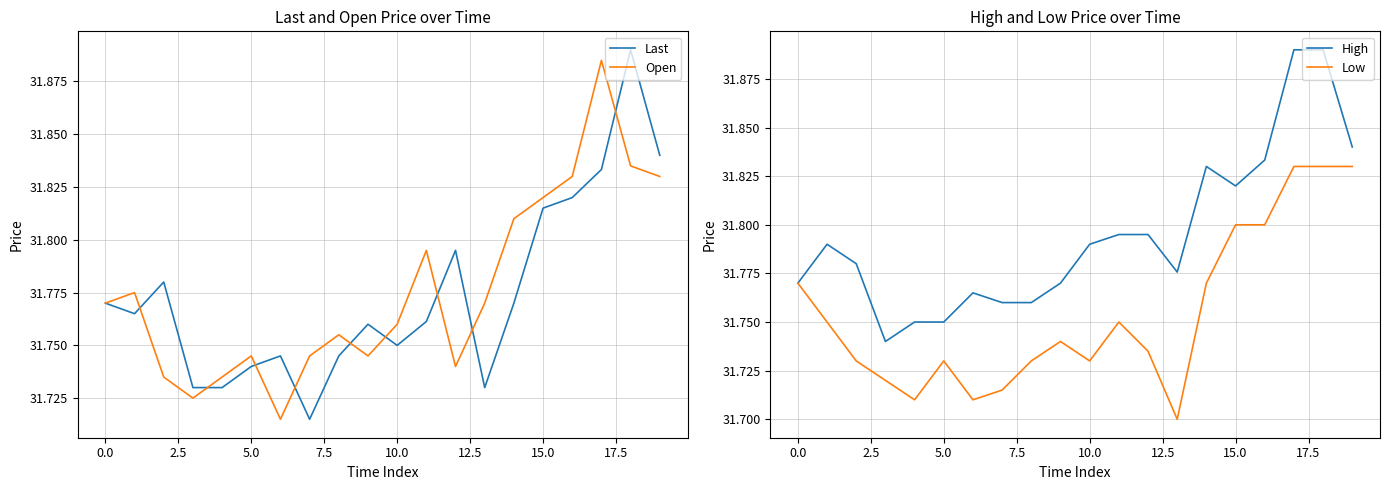

True or false: High and Open intersect in this chart.

False